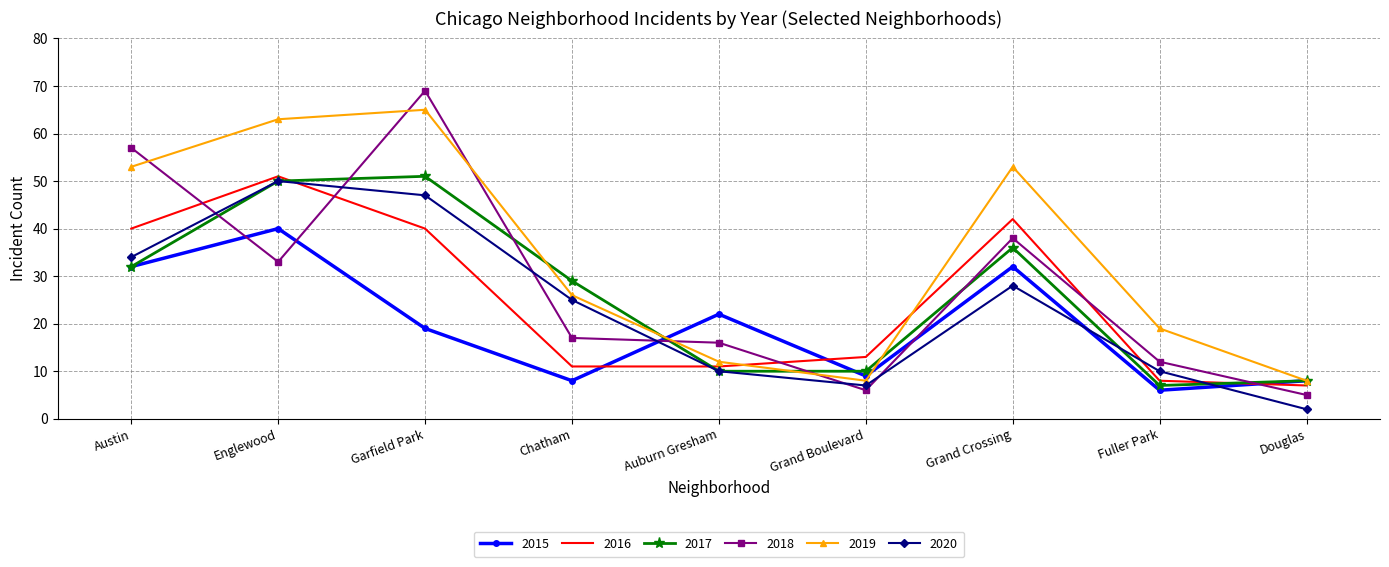

At which category does 2018 reach its first local peak?

Garfield Park